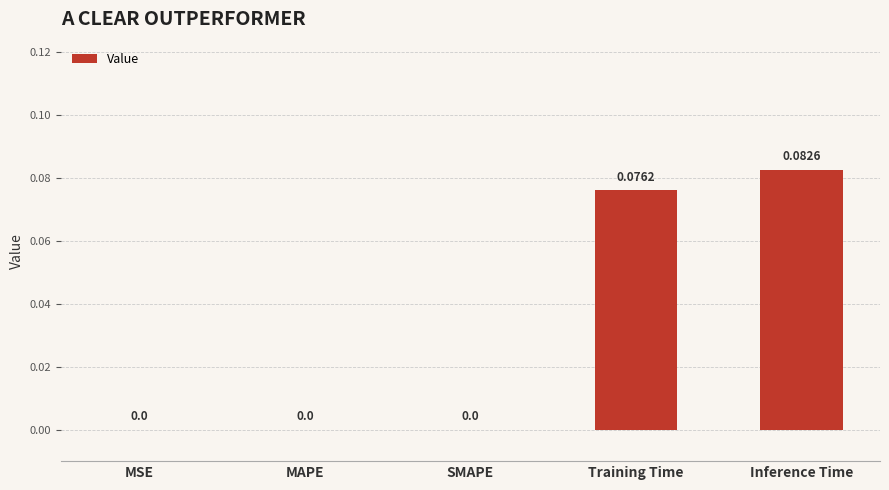

The chart shows a value of 0.0 at MSE. True or false?

True